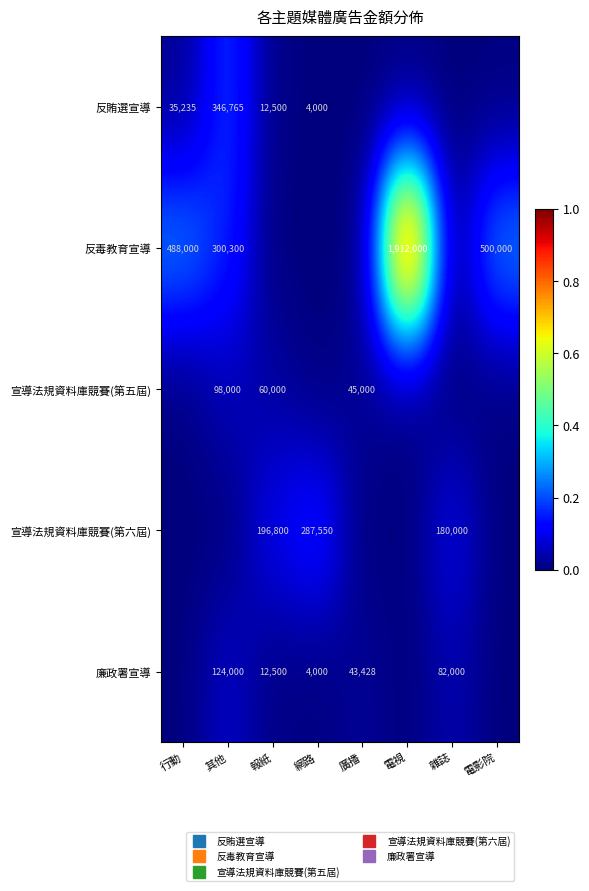

True or false: 廉政署宣導 has a value of 0.0 at 報紙.

False